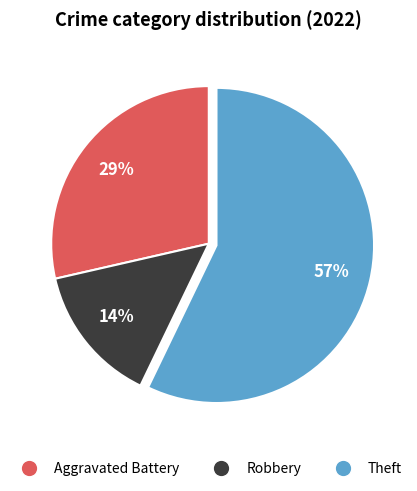

To the nearest percent, what is the difference between the largest and smallest slice percentages?

43%